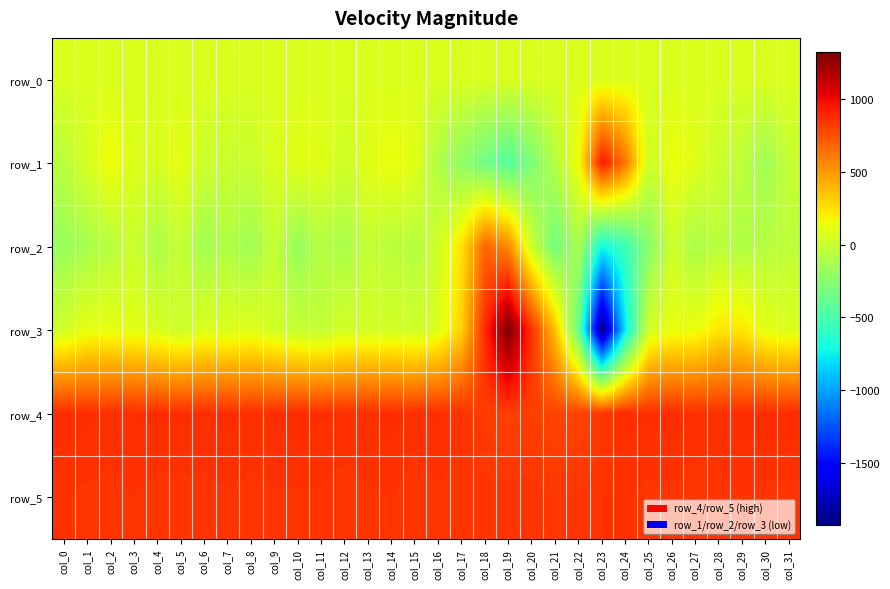

How many data points in row_1 are above 53?

15